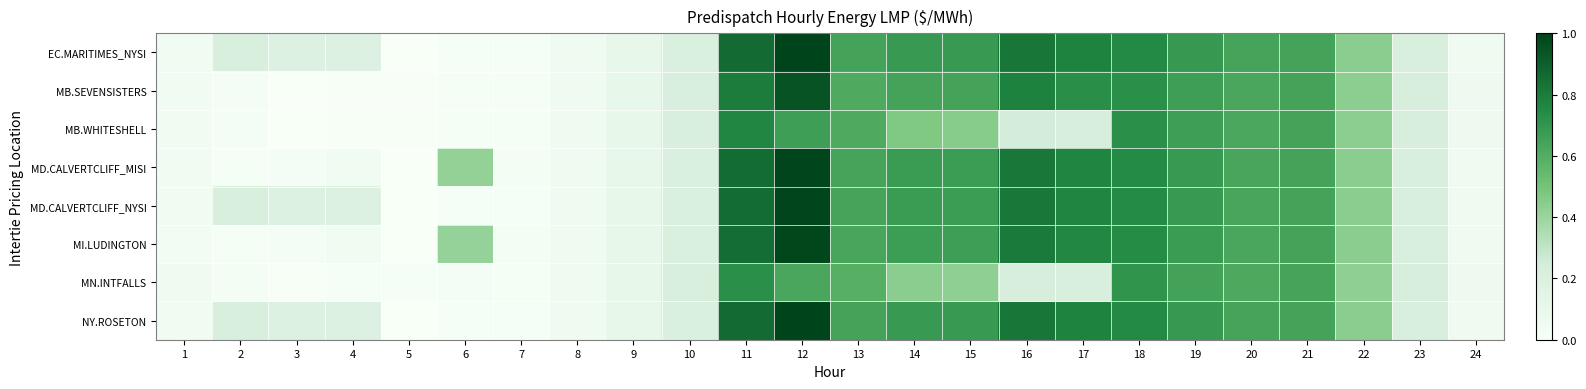

Which category has the lowest value across all series?

5